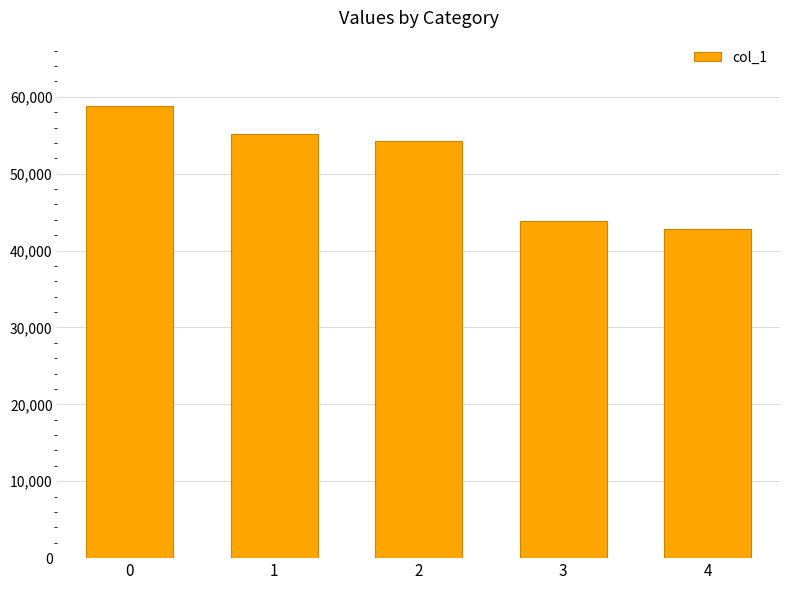

What is the ratio of the value at 2 to the value at 4?

1.3